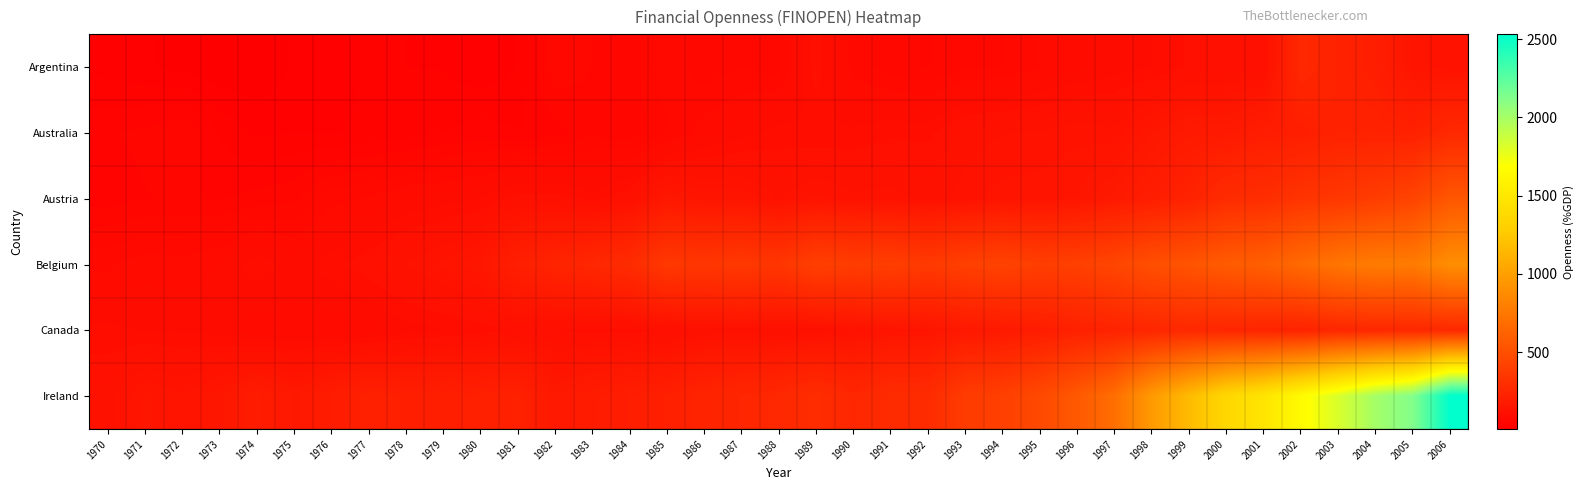

How many categories are shown in the chart?

37